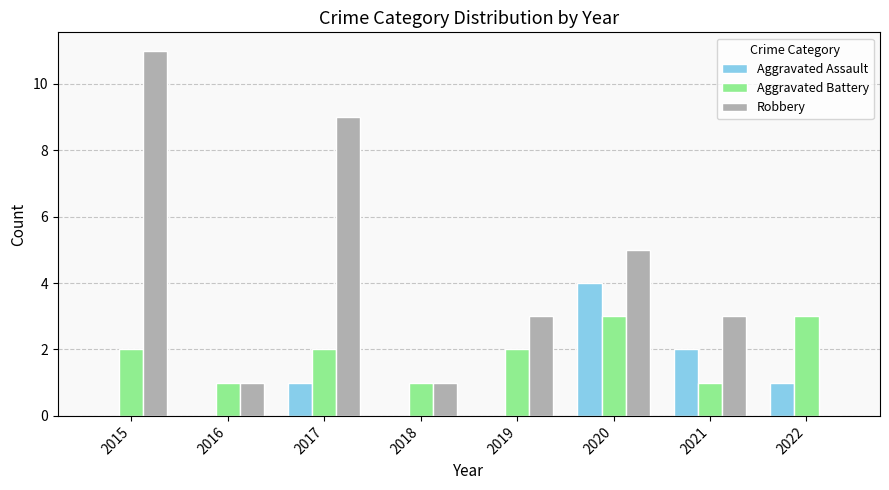

Which series has the largest range (max minus min)?

Robbery